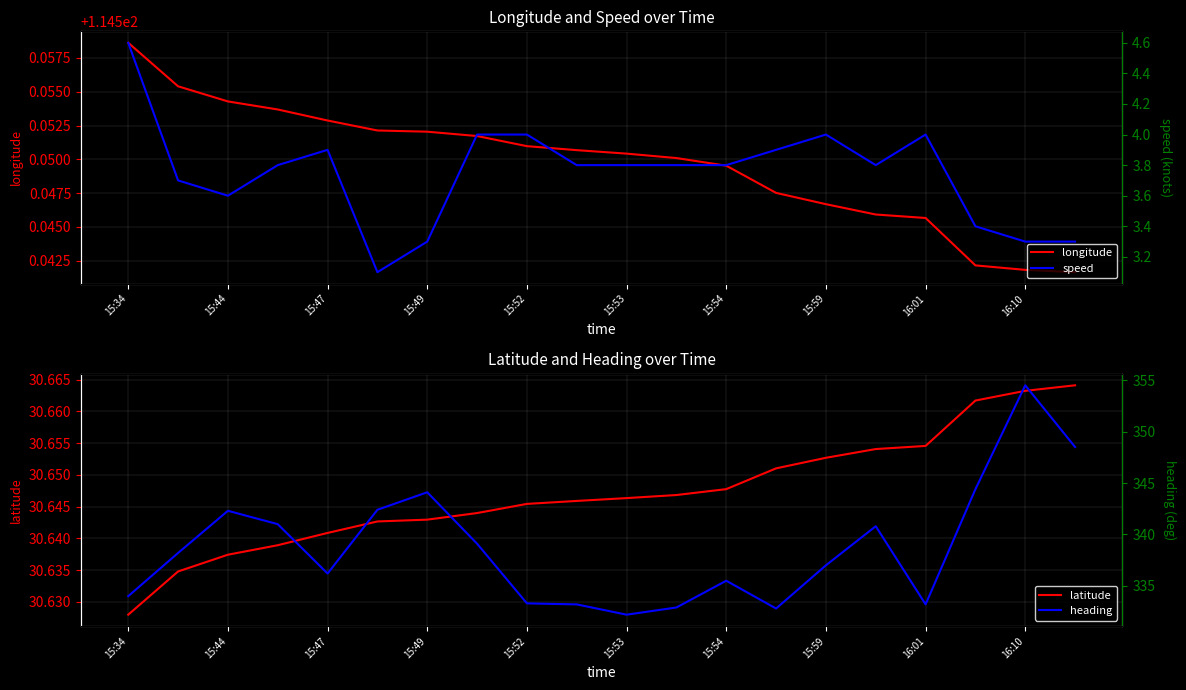

The longitude series shows 203.5 at 15:59. True or false?

False